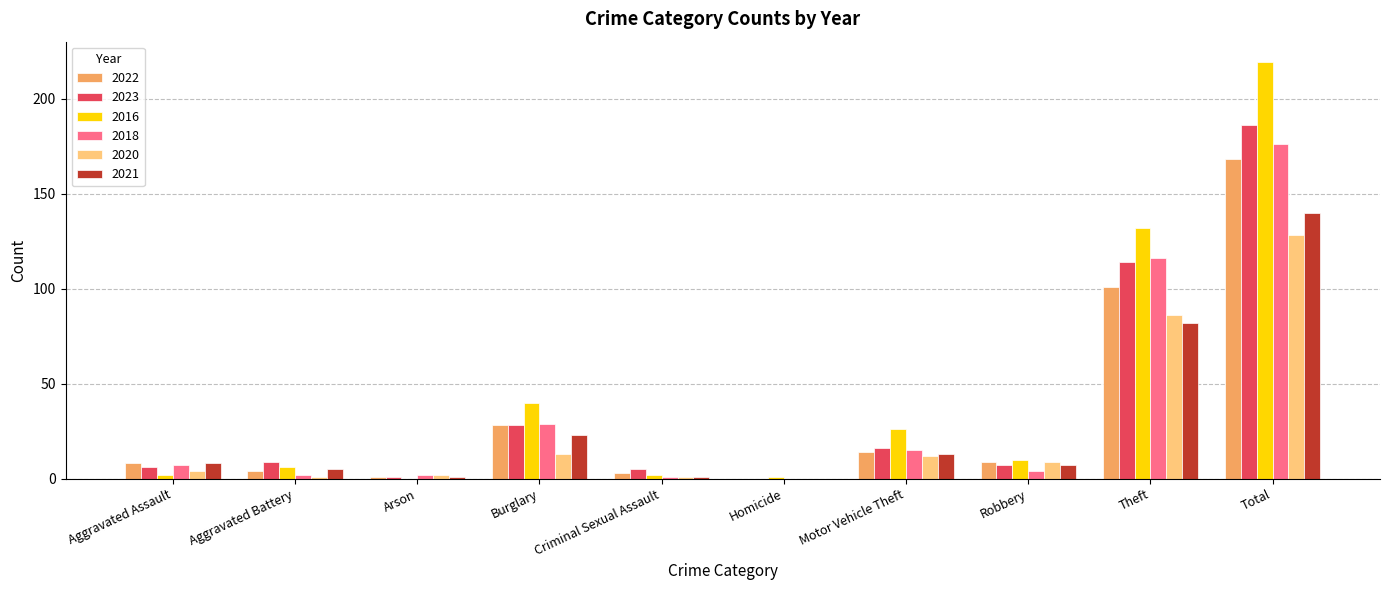

What is the highest value of the 2023 series?

186